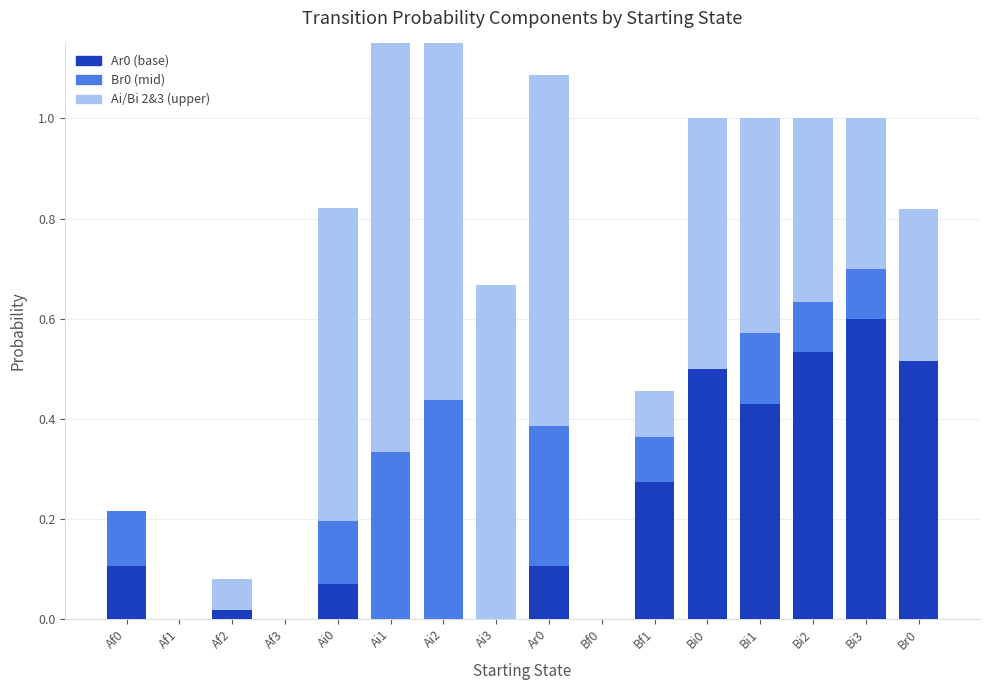

How many values in the Ar0 series exceed 0?

10